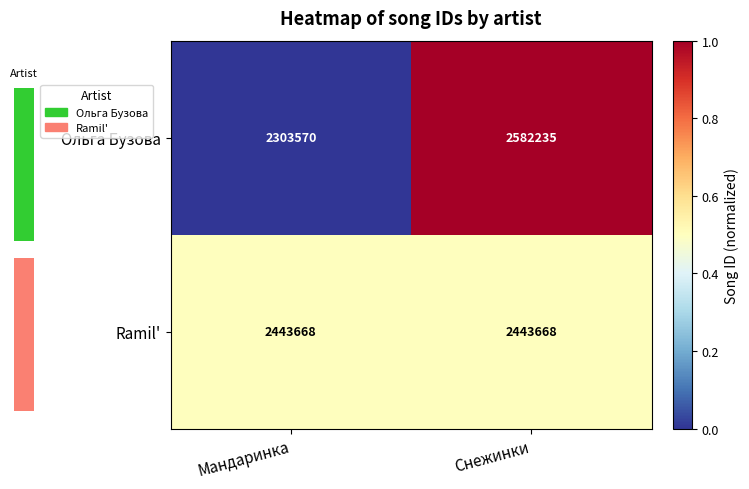

What is the difference between the highest and lowest values at Мандаринка?

0.5